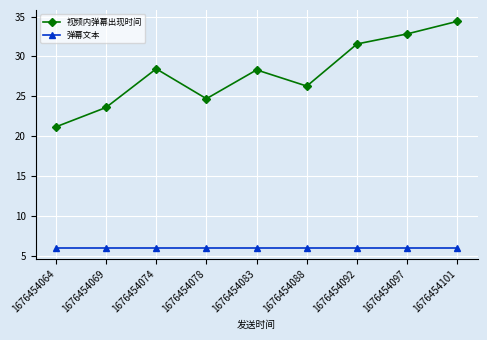

Which series has the largest range (max minus min)?

视频内弹幕出现时间